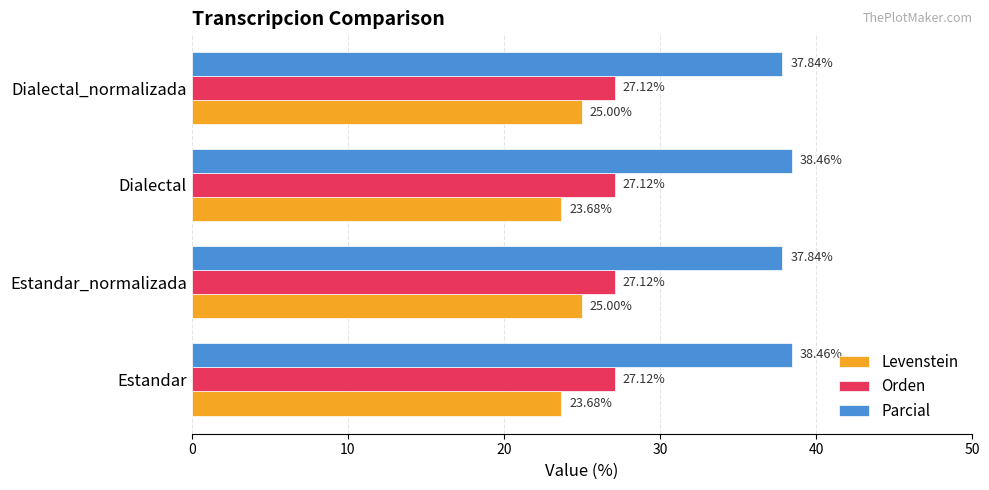

What is the average value of the Orden series?

27.1